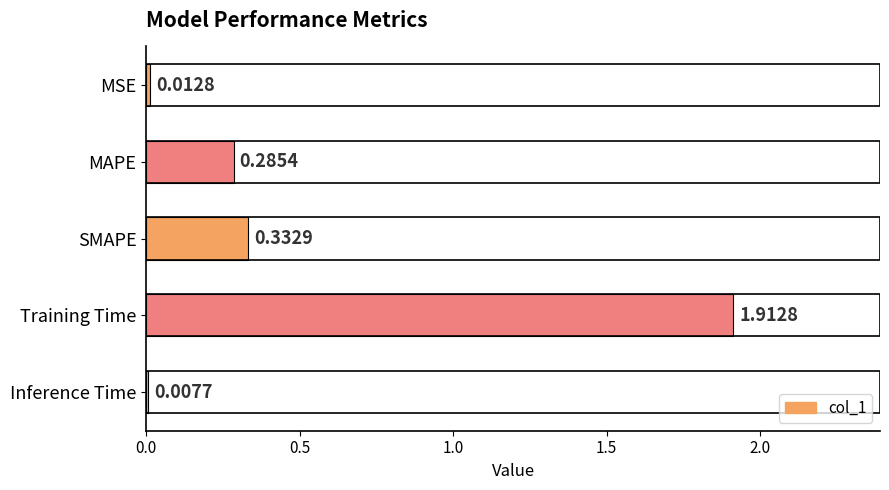

List the labels in order of value, largest first.

Training Time, SMAPE, MAPE, MSE, Inference Time